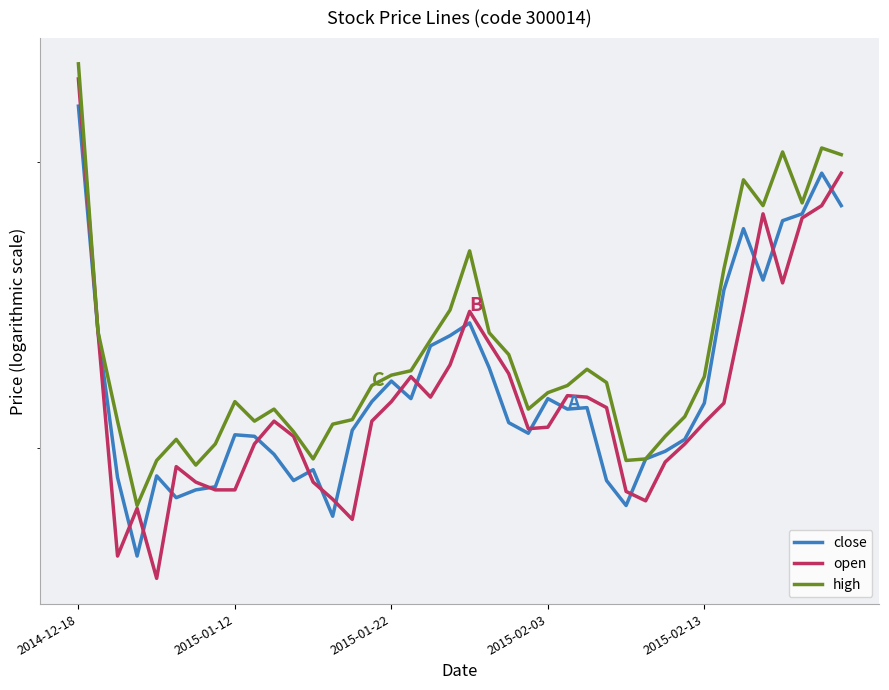

How many lines are shown in the chart?

3